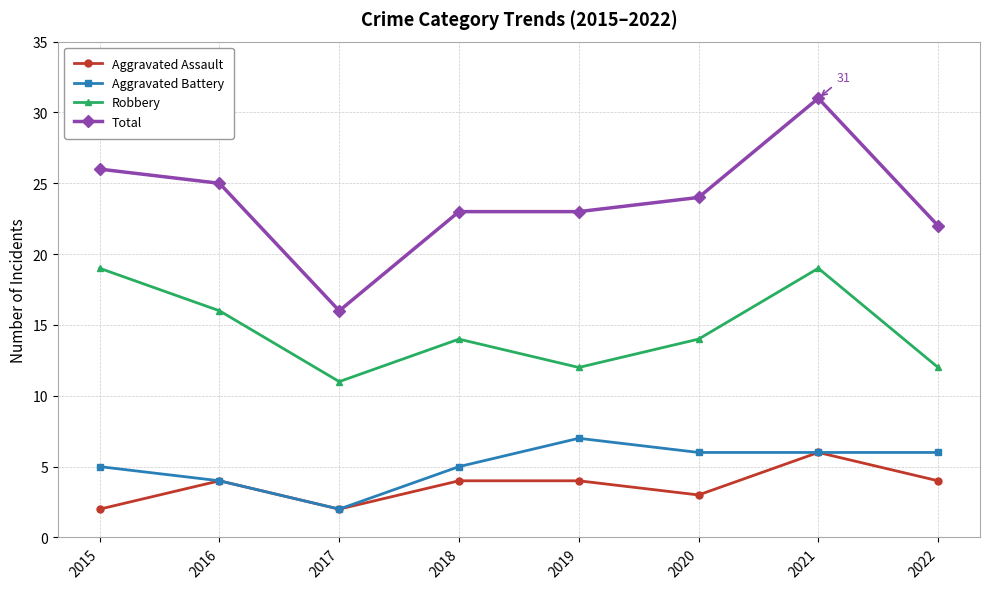

Which series has the largest range (max minus min)?

Total